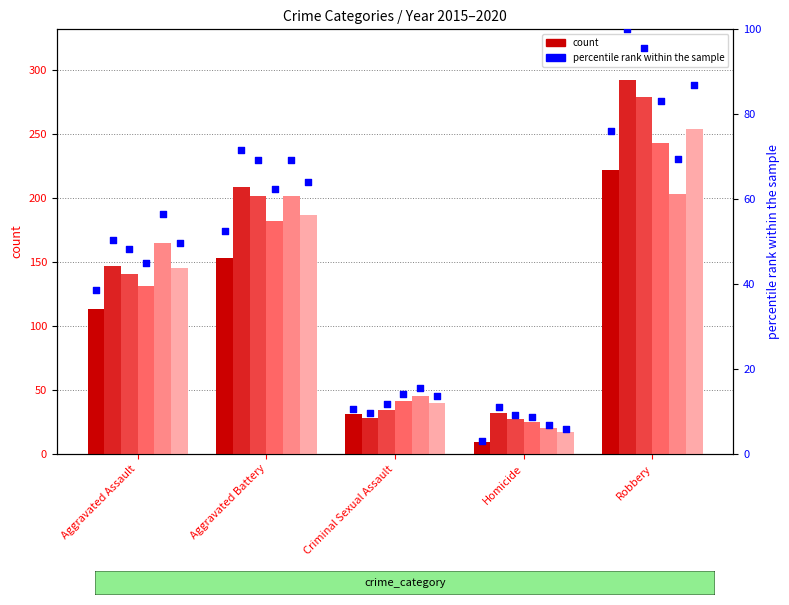

At how many categories does at least one series exceed 95?

1